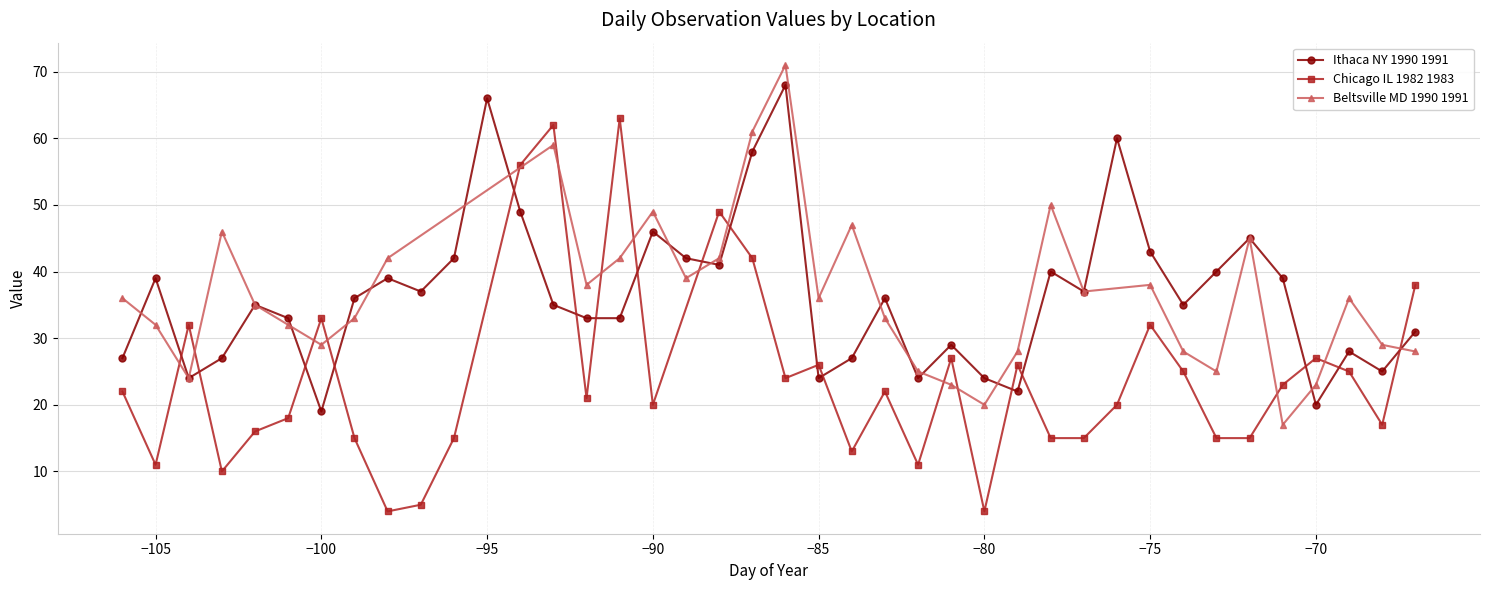

In Ithaca NY 1990 1991, how many points are higher than both neighbors (excluding endpoints)?

12